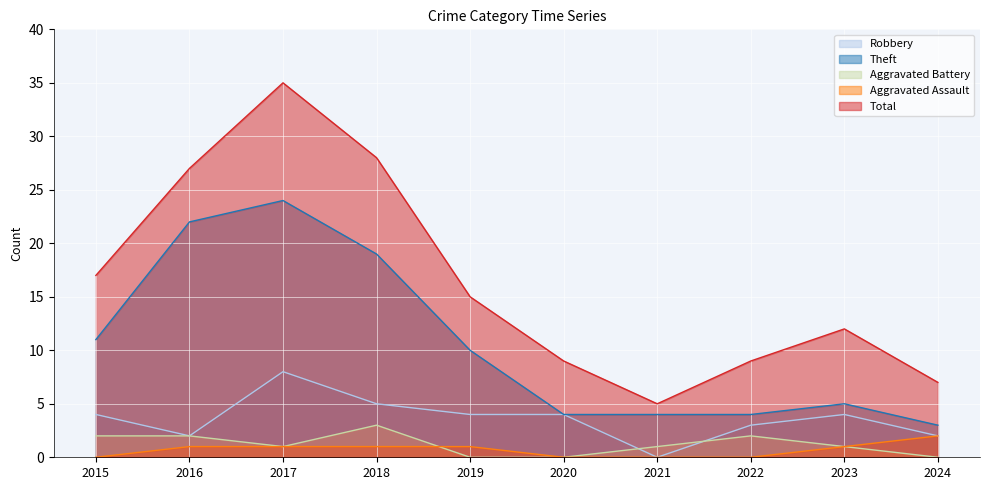

Count the number of categories in the chart.

10